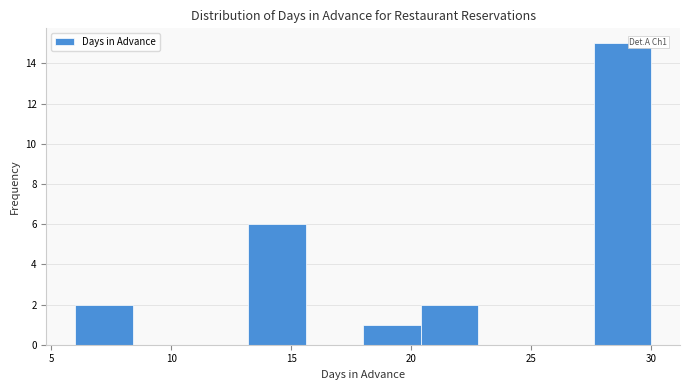

Over which range of the x-axis is the bar tallest?

27.6 to 30.0